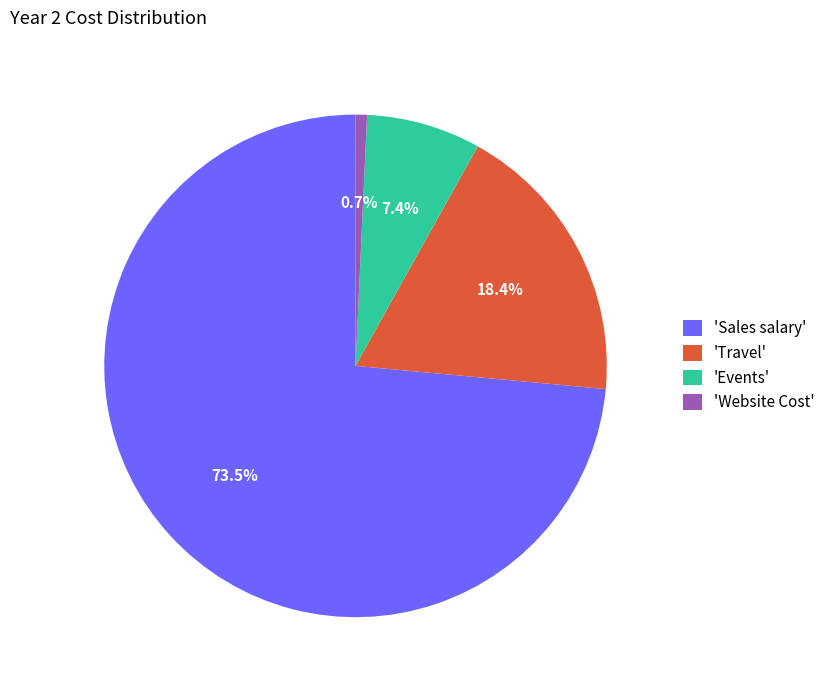

Approximately how many times larger is the value at 'Sales salary' compared to 'Website Cost'?

100.0